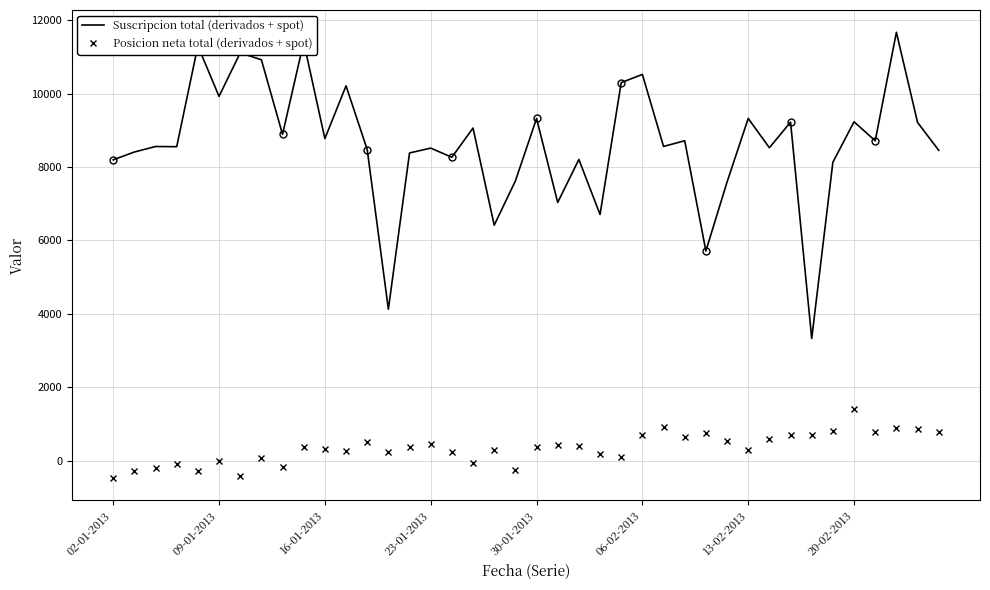

List the series in order of their overall mean, lowest first.

Posicion neta total (derivados + spot), Suscripcion total (derivados + spot)